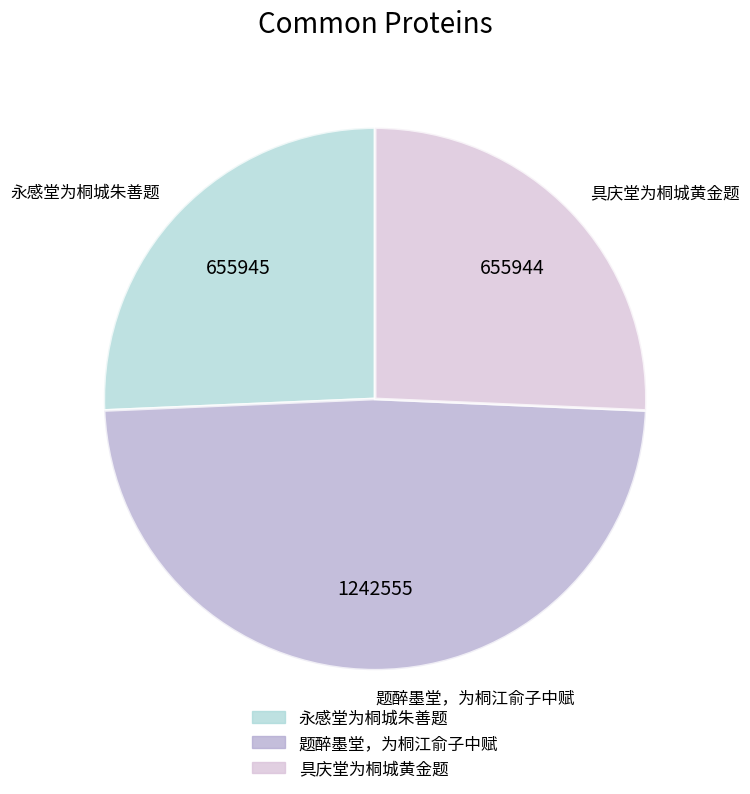

Which slice is the largest?

题醉墨堂，为桐江俞子中赋